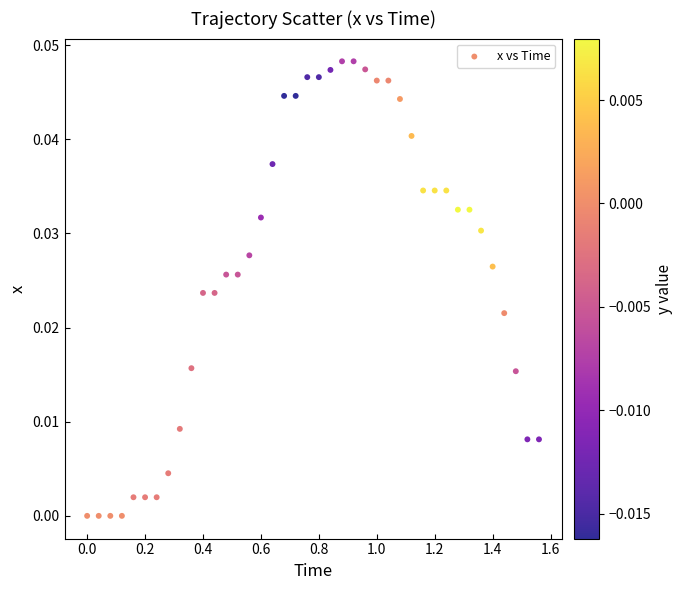

What is the range of X values (max minus min)?

1.6